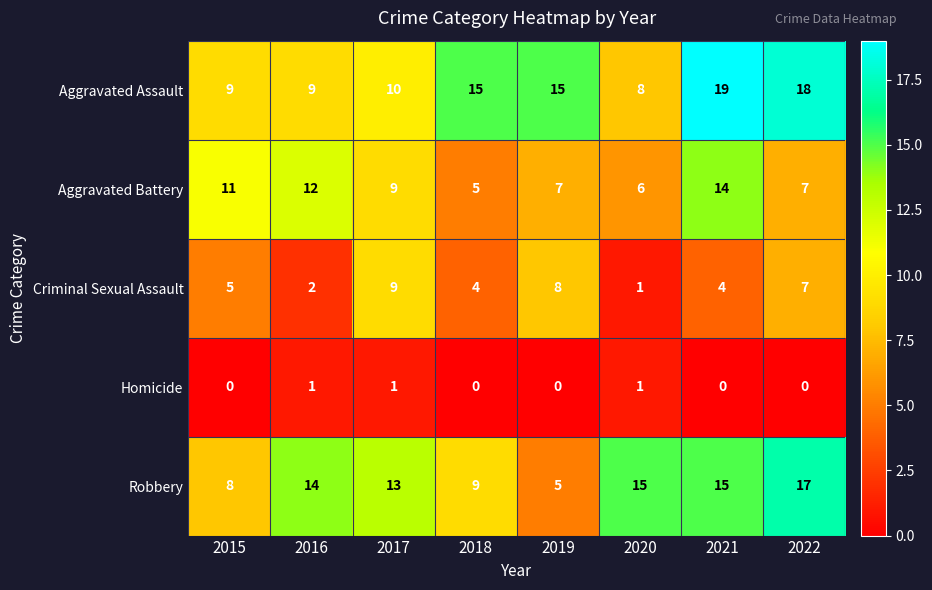

How many categories are shown in the chart?

8